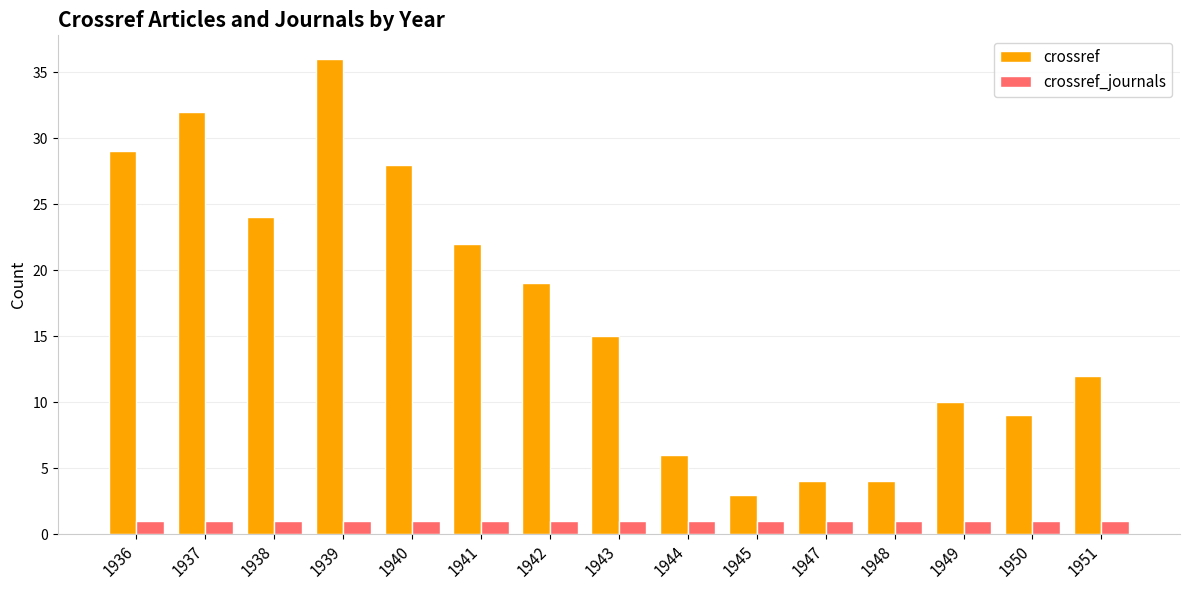

Reading right to left, extract all data points from this chart.

crossref: 1951=12	1950=9	1949=10	1948=4	1947=4	1945=3	1944=6	1943=15	1942=19	1941=22	1940=28	1939=36	1938=24	1937=32	1936=29
crossref_journals: 1951=1	1950=1	1949=1	1948=1	1947=1	1945=1	1944=1	1943=1	1942=1	1941=1	1940=1	1939=1	1938=1	1937=1	1936=1